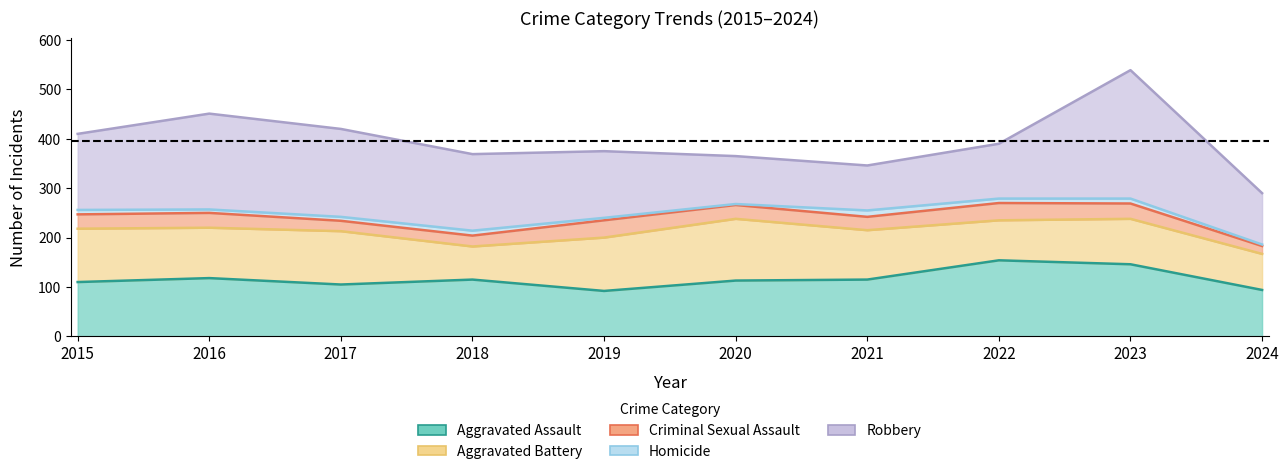

What is the average value of the Homicide series?

8